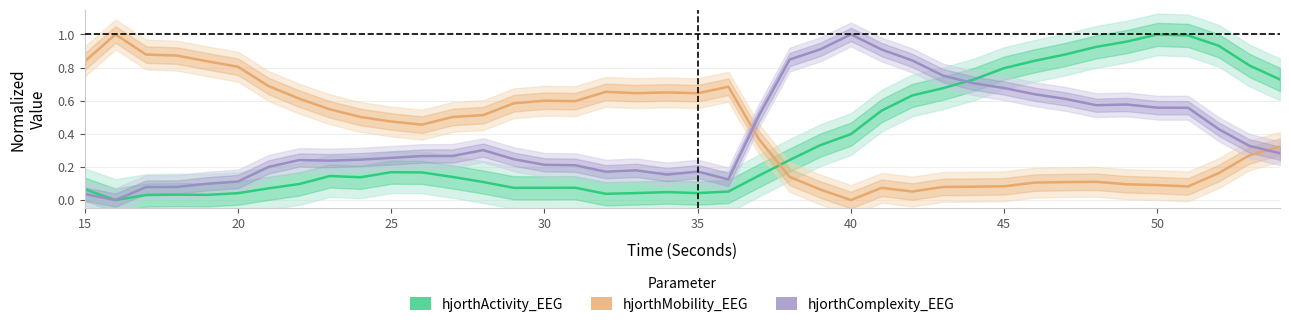

List the series in order of their overall mean, lowest first.

hjorthActivity_EEG, hjorthComplexity_EEG, hjorthMobility_EEG